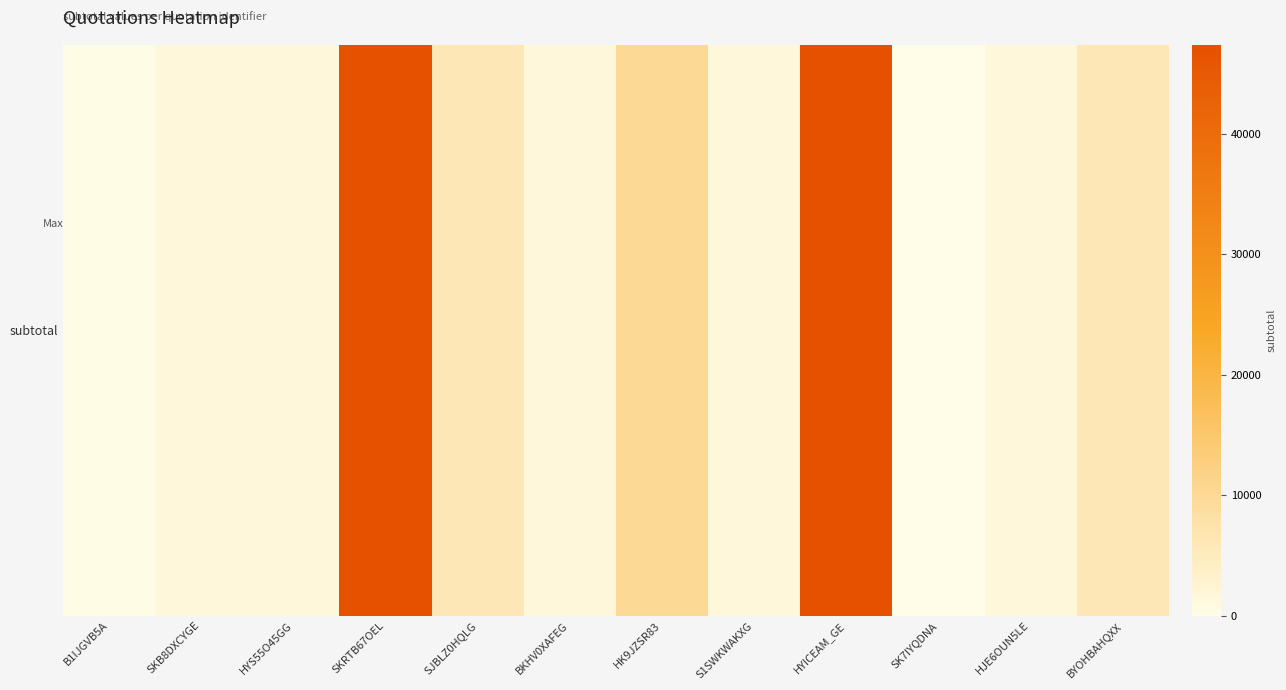

List the labels in order of value, smallest first.

SK7IYQDNA, B1IJGVB5A, SKB8DXCYGE, BKHV0XAFEG, S1SWKWAKXG, HYS55O45GG, HJE6OUN5LE, SJBLZ0HQLG, BYOHBAHQXX, HK9JZSR83, SKRTB67OEL, HYICEAM_GE